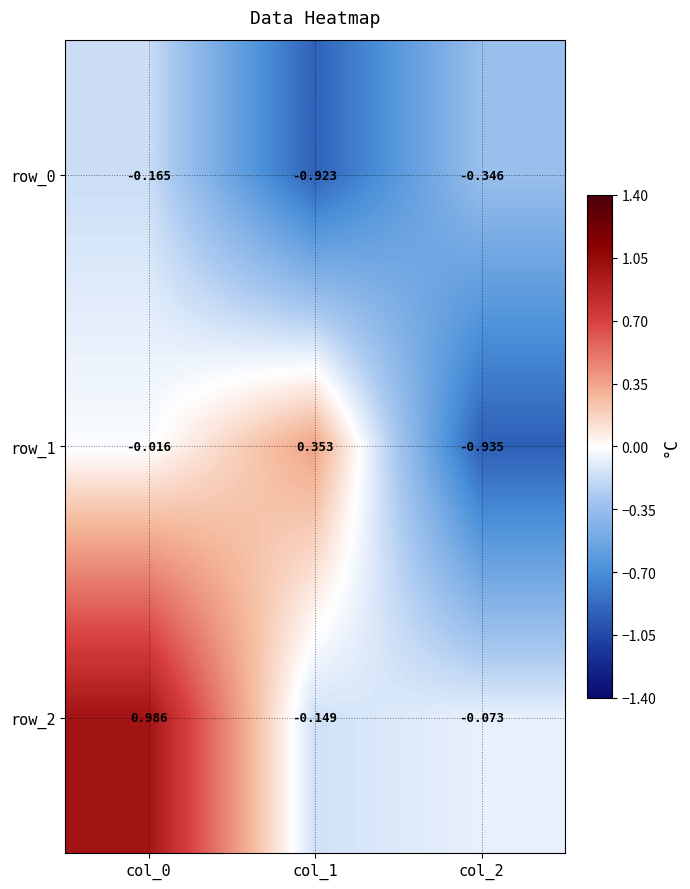

What is the difference between the maximum and second lowest values in the row_0 series?

0.2